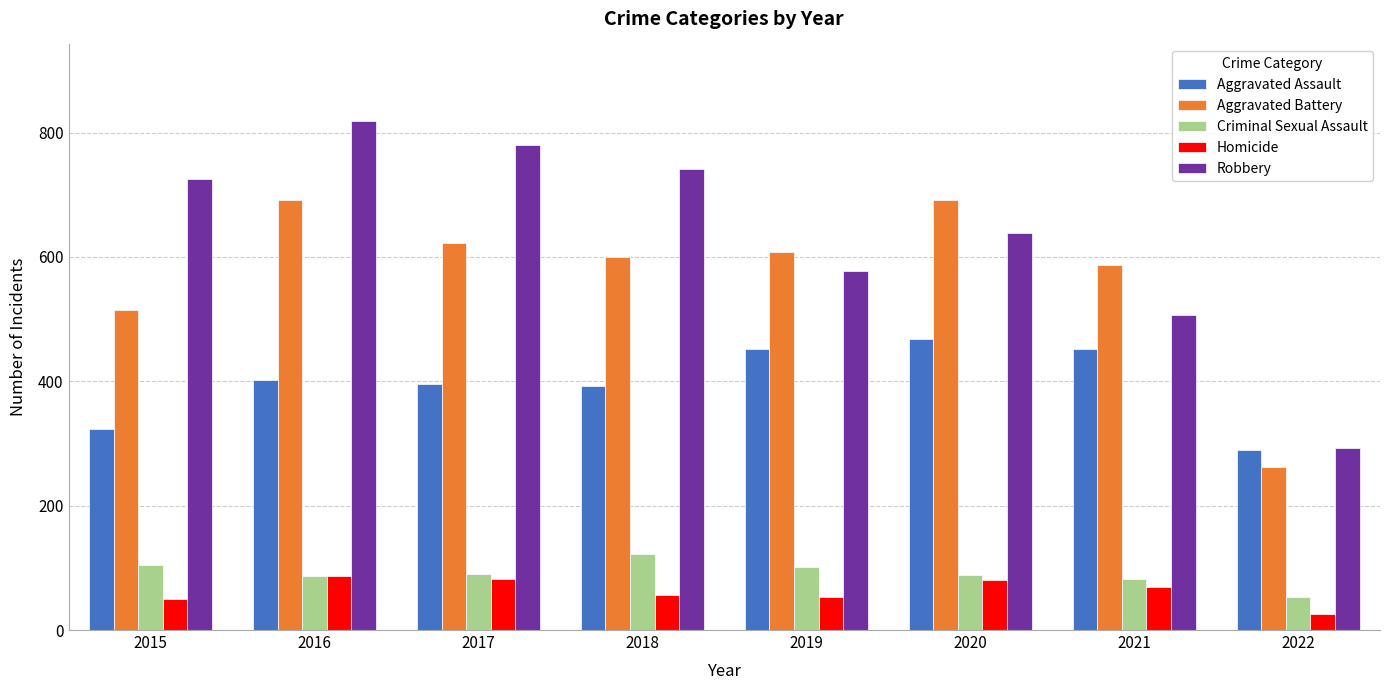

Which label corresponds to the smallest value in the chart?

2022